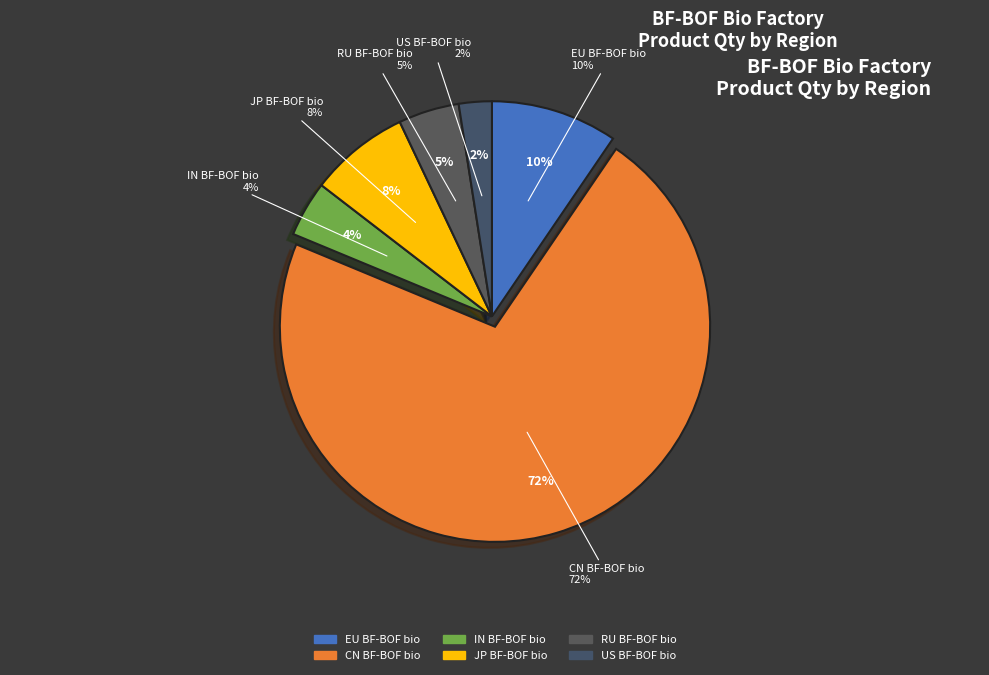

Do RU BF-BOF bio and US BF-BOF bio together represent more than half of the pie?

No